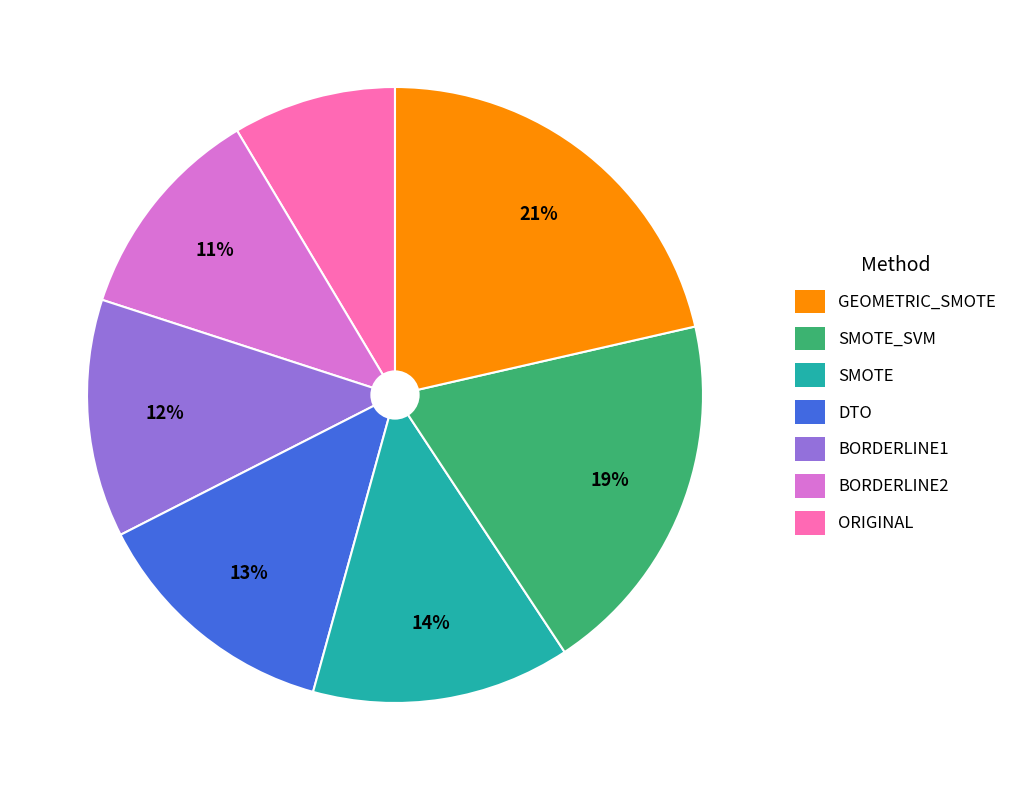

Is there any slice that represents more than half of the pie?

No